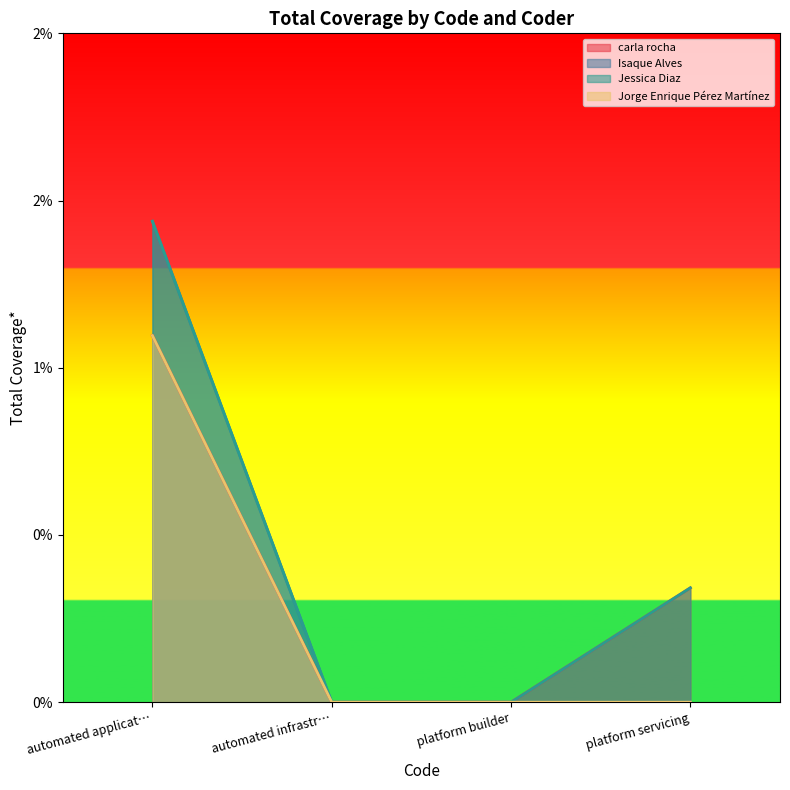

Which category has the highest value across all series?

automated applicat…